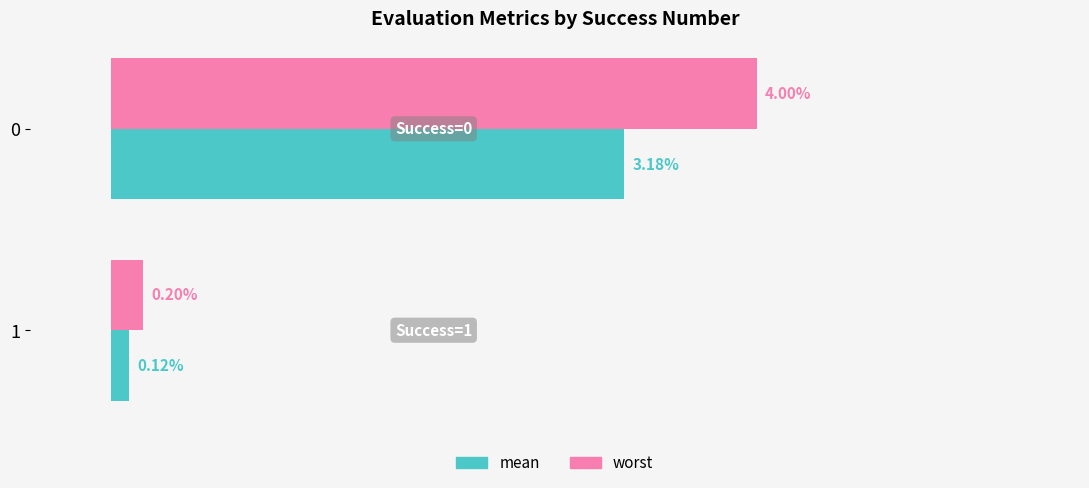

Which series has the largest total across all categories?

worst